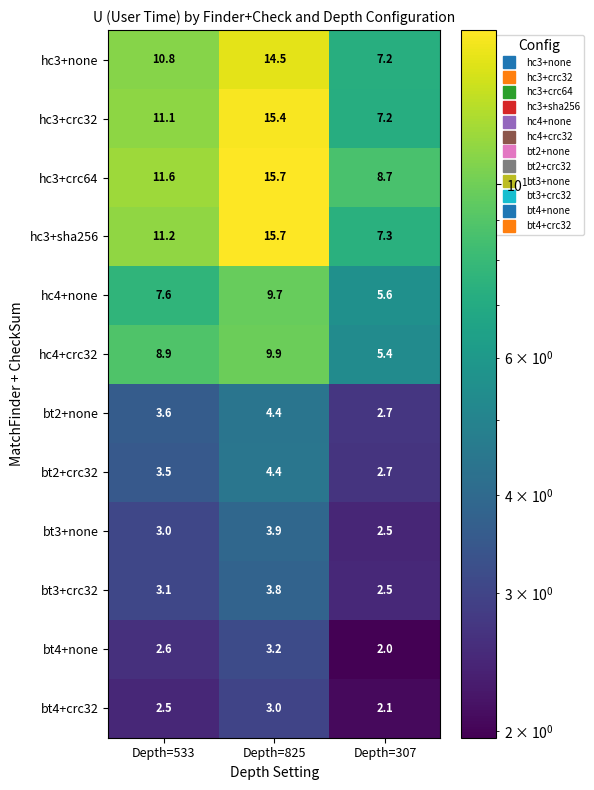

Where is bt2+crc32 nearest to the value 3?

Depth=307